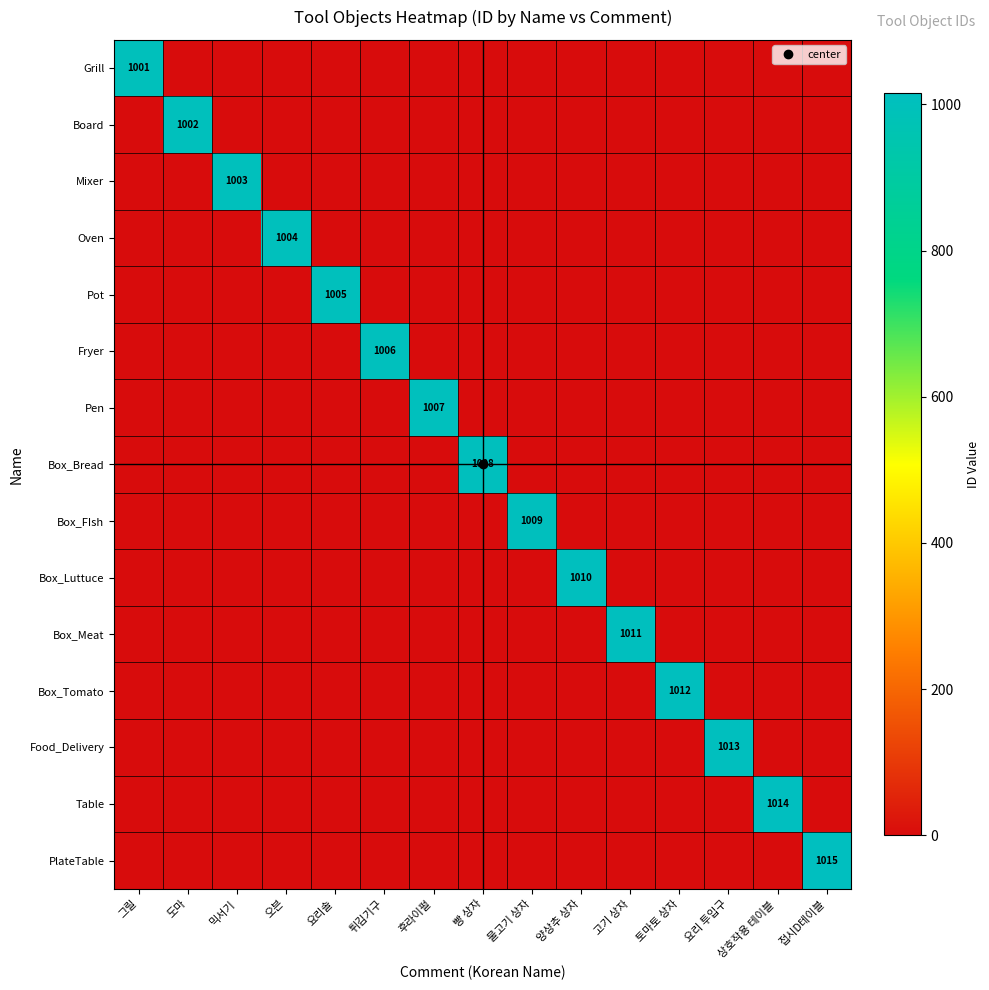

Between 요리 투입구 and 양상추 상자, which is larger?

요리 투입구